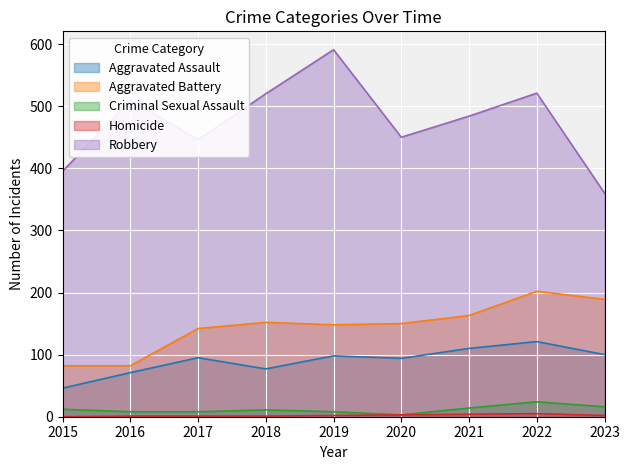

Reading left to right, list all the values displayed in this chart.

Aggravated Assault: 2015=46	2016=71	2017=95	2018=77	2019=98	2020=94	2021=110	2022=121	2023=100
Aggravated Battery: 2015=82	2016=82	2017=142	2018=152	2019=148	2020=150	2021=163	2022=202	2023=189
Criminal Sexual Assault: 2015=12	2016=8	2017=8	2018=11	2019=8	2020=3	2021=14	2022=24	2023=16
Homicide: 2015=0	2016=1	2017=1	2018=1	2019=2	2020=3	2021=4	2022=5	2023=2
Robbery: 2015=395	2016=510	2017=446	2018=520	2019=591	2020=450	2021=484	2022=521	2023=360